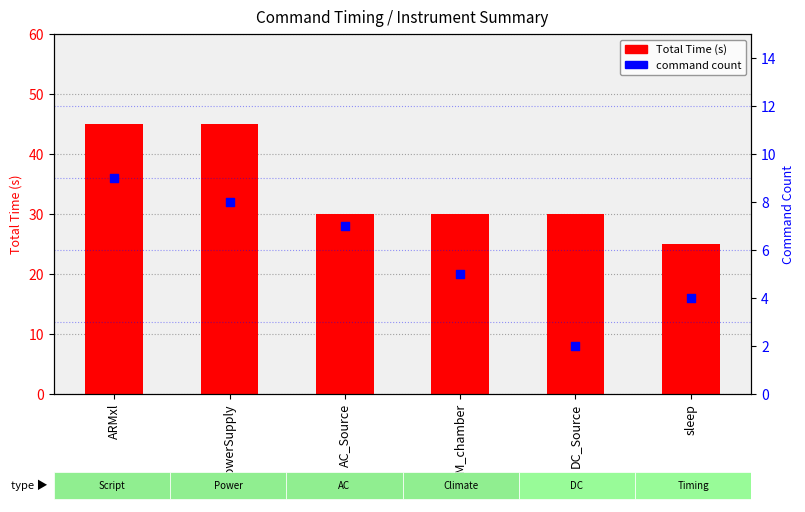

Which series contains the lowest Y value?

Command Count